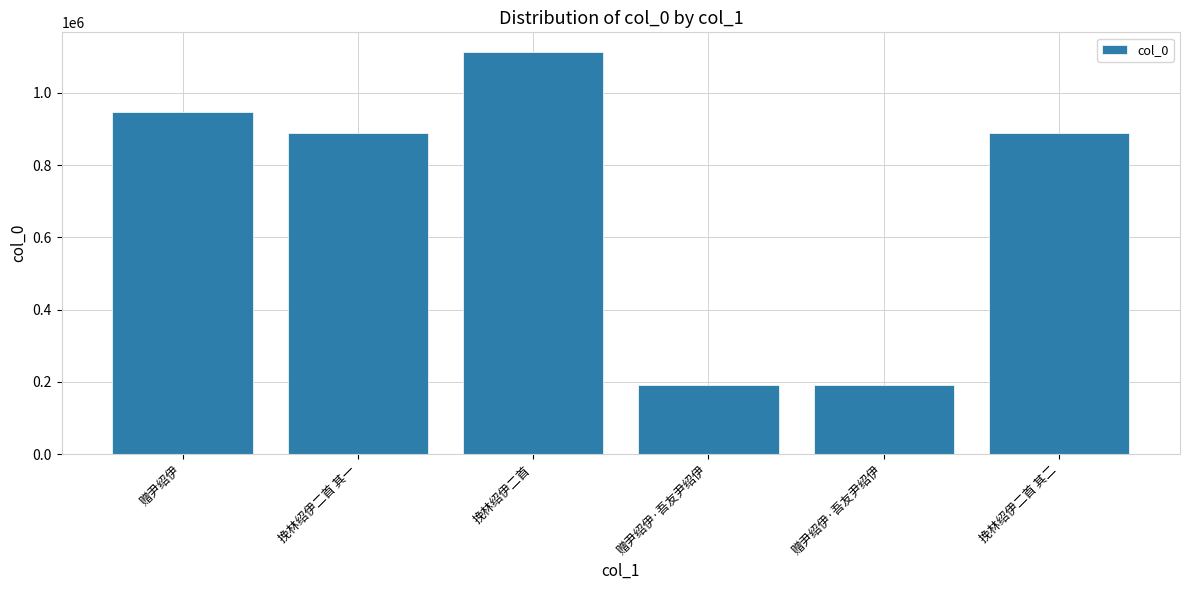

What is the sum of all values?

4220065